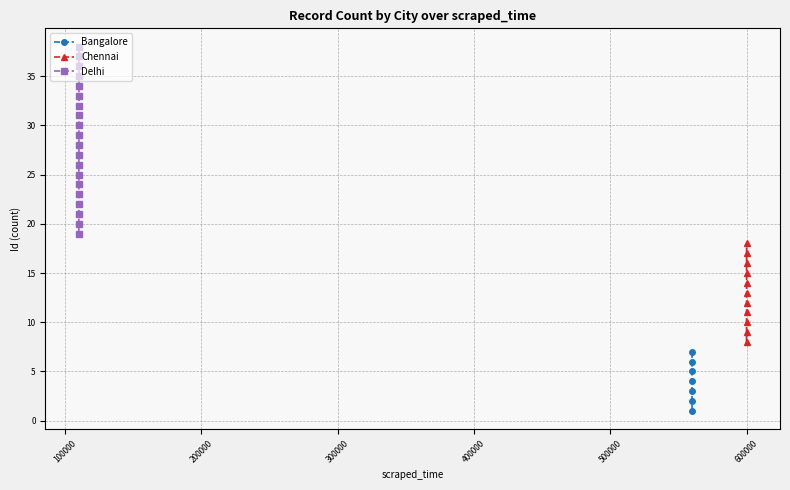

What is the approximate value of Bangalore at 2024-09-09 11:47:38?

7